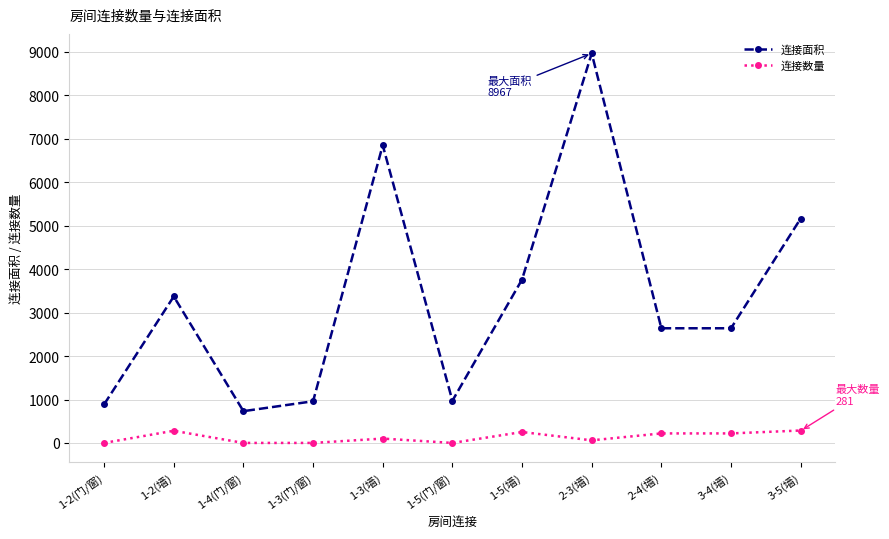

How many categories are shown in the chart?

11